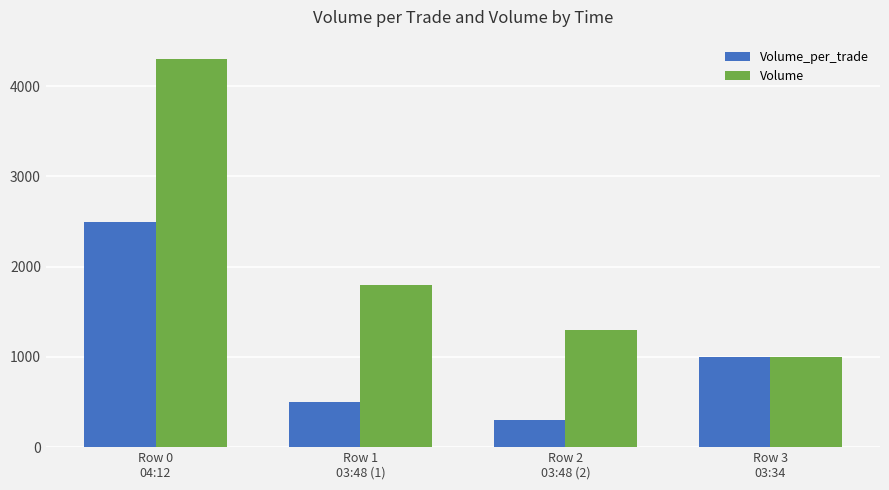

What is the difference between the highest and lowest values at Row 1
03:48 (1)?

1300